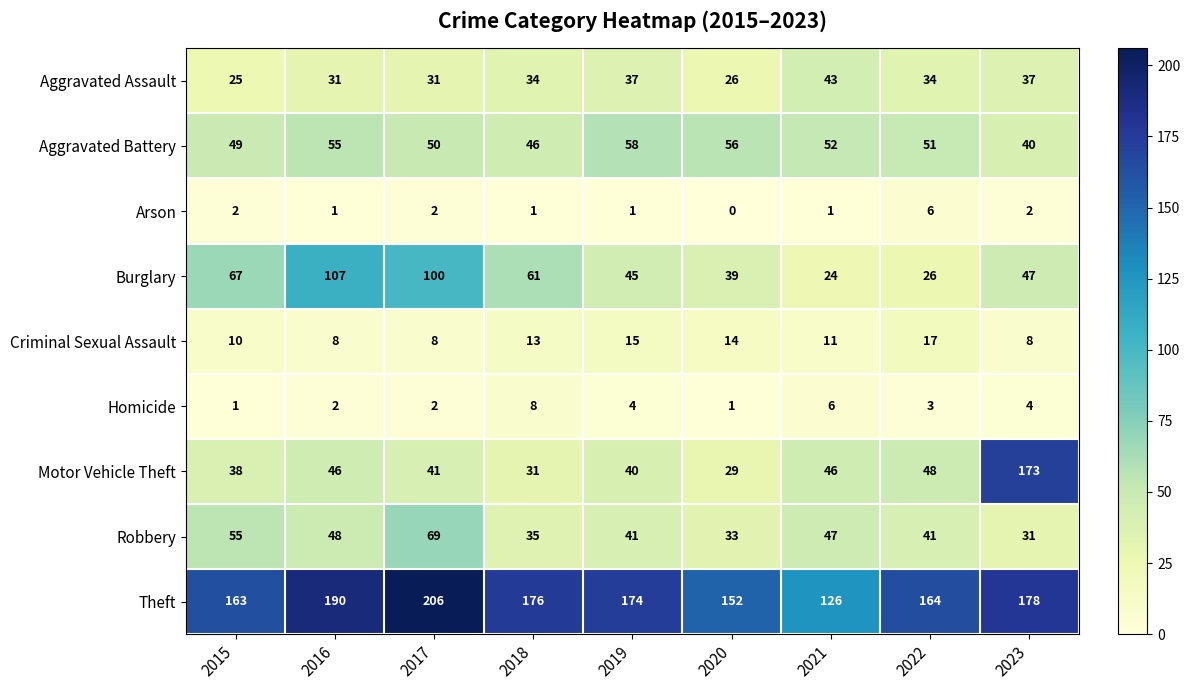

How many categories are shown in the chart?

9